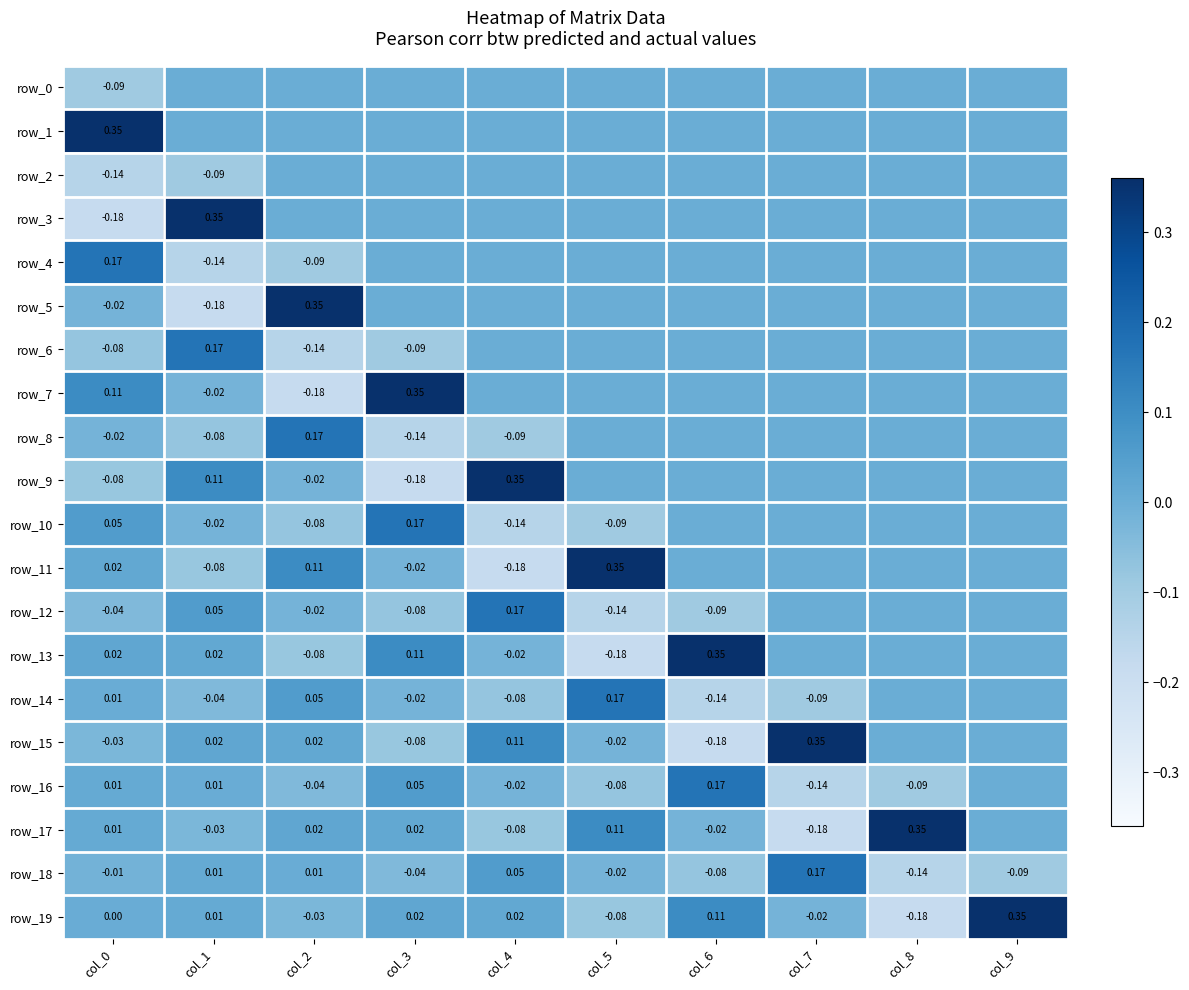

What is the difference between the maximum and minimum values in the row_0 series?

0.1